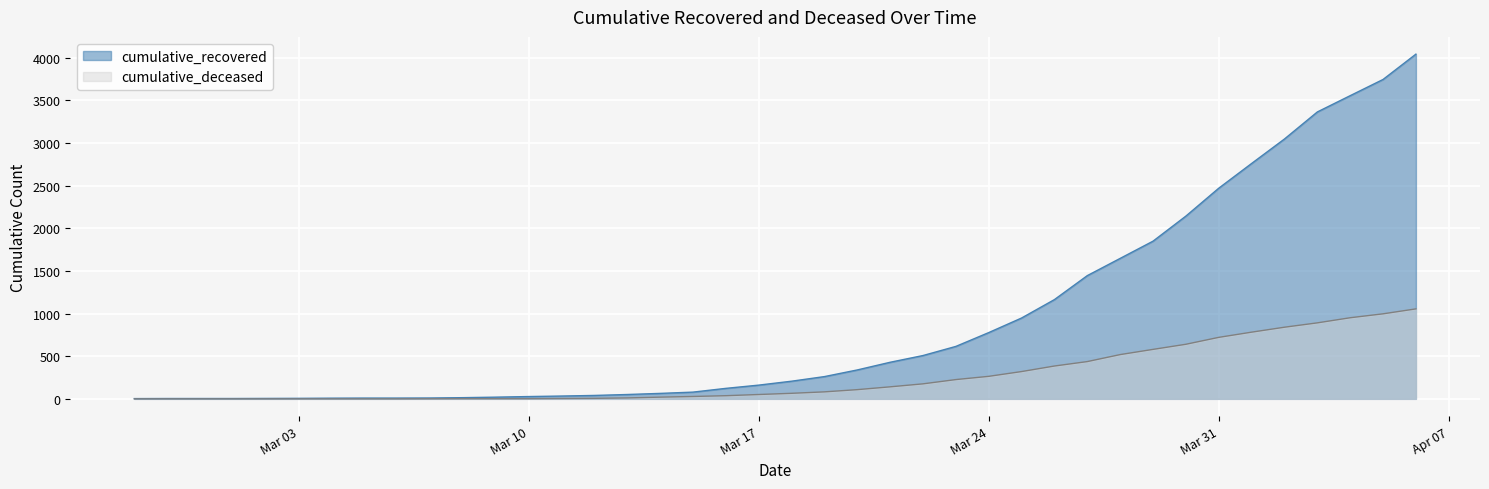

What are all the series names shown in the legend?

cumulative_recovered, cumulative_deceased